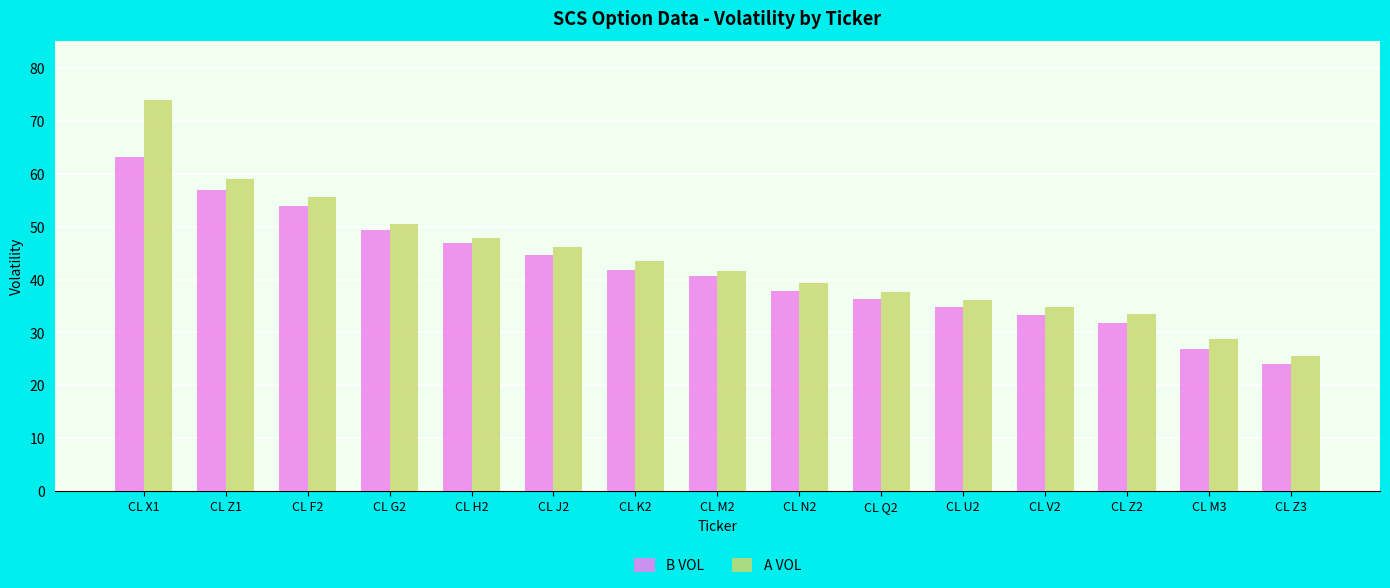

Is it true that A VOL equals 25.6 at CL Z3?

True